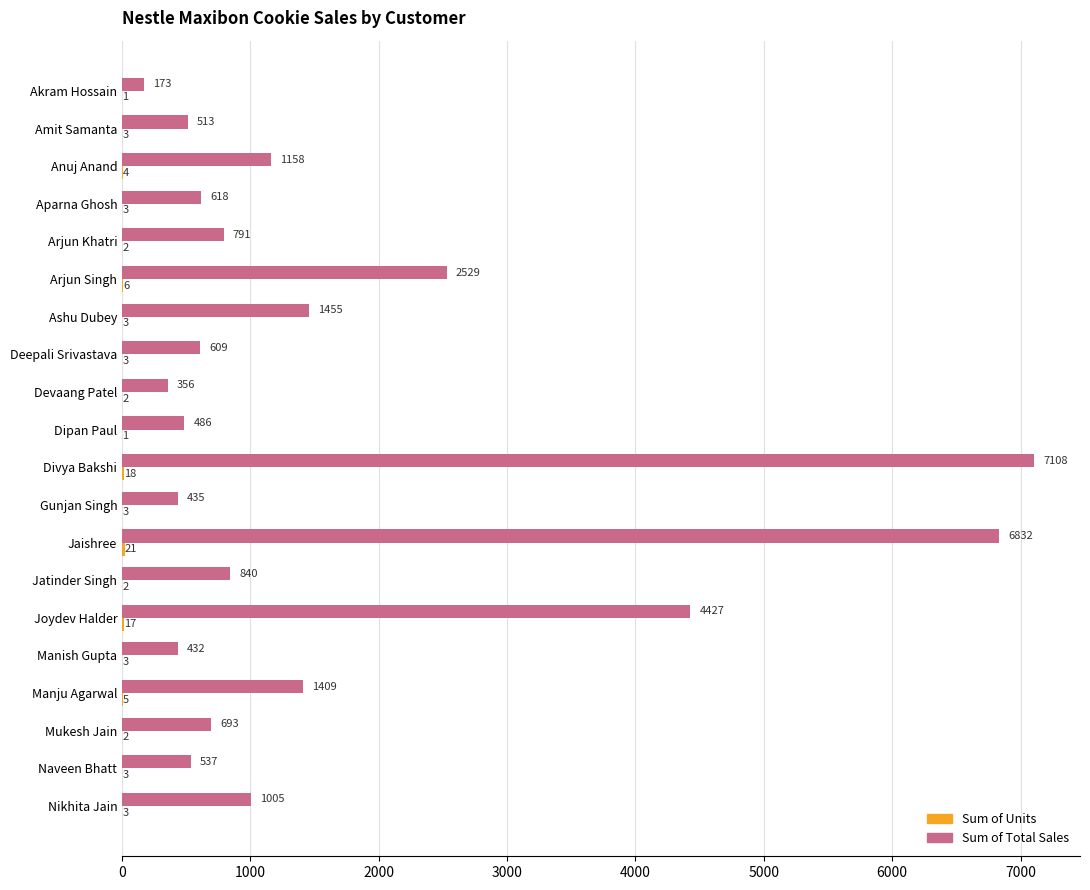

Which series changed the most between Jaishree and Naveen Bhatt?

Sum of Total Sales